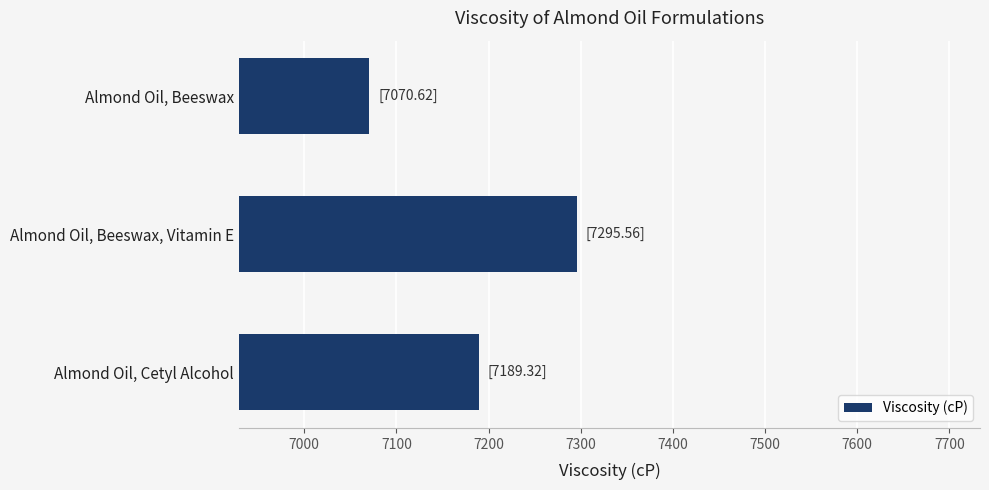

Rank the categories by value from lowest to highest.

Almond Oil, Beeswax, Almond Oil, Cetyl Alcohol, Almond Oil, Beeswax, Vitamin E